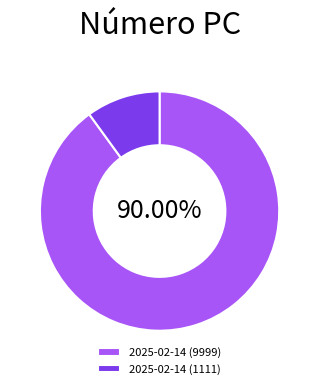

To the nearest percent, what percentage of the pie is 2025-02-14 (9999)?

90%